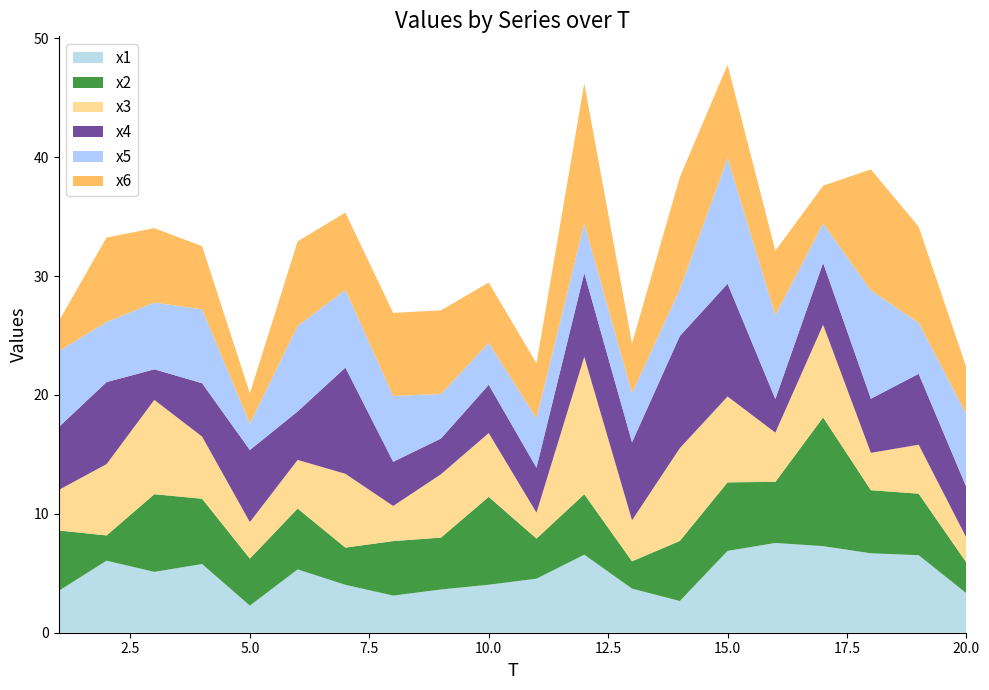

Reading left to right, list all the values displayed in this chart.

x1: 1=3.5	2=6.1	3=5.1	4=5.8	5=2.3	6=5.3	7=4.0	8=3.1	9=3.6	10=4.0	11=4.5	12=6.6	13=3.7	14=2.7	15=6.9	16=7.6	17=7.3	18=6.7	19=6.5	20=3.3
x2: 1=5.1	2=2.1	3=6.5	4=5.5	5=4.0	6=5.1	7=3.1	8=4.6	9=4.4	10=7.4	11=3.4	12=5.1	13=2.3	14=5.1	15=5.8	16=5.1	17=10.8	18=5.3	19=5.2	20=2.6
x3: 1=3.4	2=6.0	3=7.9	4=5.2	5=3.1	6=4.1	7=6.2	8=3.0	9=5.3	10=5.4	11=2.2	12=11.6	13=3.5	14=7.8	15=7.2	16=4.1	17=7.8	18=3.1	19=4.1	20=2.1
x4: 1=5.3	2=6.9	3=2.6	4=4.5	5=6.1	6=4.1	7=8.9	8=3.7	9=3.0	10=4.1	11=3.8	12=7.0	13=6.6	14=9.4	15=9.5	16=2.8	17=5.2	18=4.6	19=6.0	20=4.2
x5: 1=6.4	2=5.1	3=5.6	4=6.2	5=2.2	6=7.2	7=6.5	8=5.5	9=3.7	10=3.5	11=4.2	12=4.2	13=4.1	14=3.9	15=10.6	16=7.1	17=3.3	18=9.1	19=4.3	20=6.1
x6: 1=2.5	2=7.1	3=6.3	4=5.3	5=2.5	6=7.1	7=6.5	8=7.0	9=7.0	10=5.1	11=4.6	12=11.8	13=4.2	14=9.4	15=7.9	16=5.4	17=3.2	18=10.2	19=8.1	20=3.9